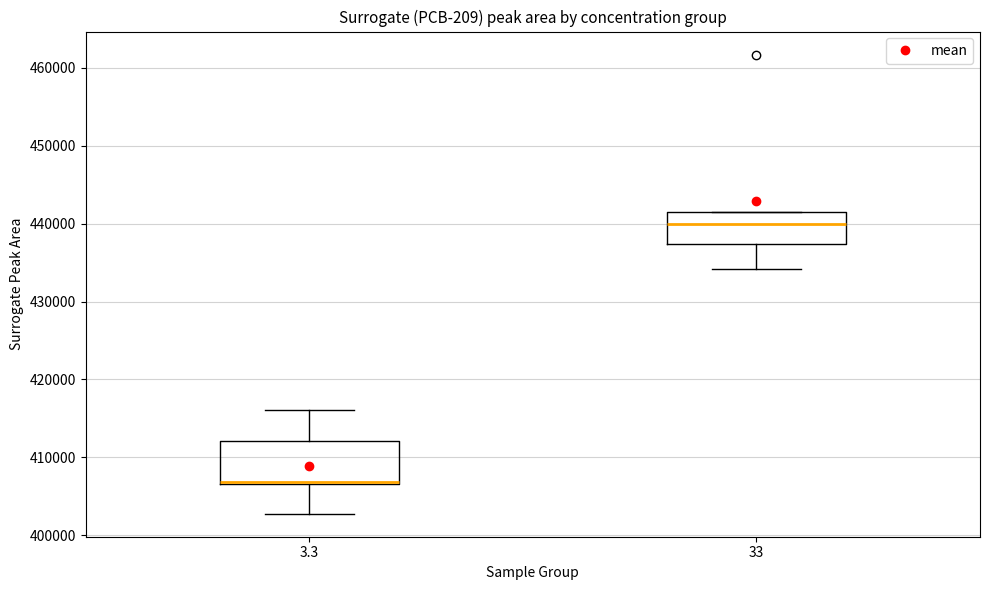

Where is the lower edge of the box at x = 3.3 on the y-axis? The values are not printed on the chart, so give them approximately, as read against the axis.

407000